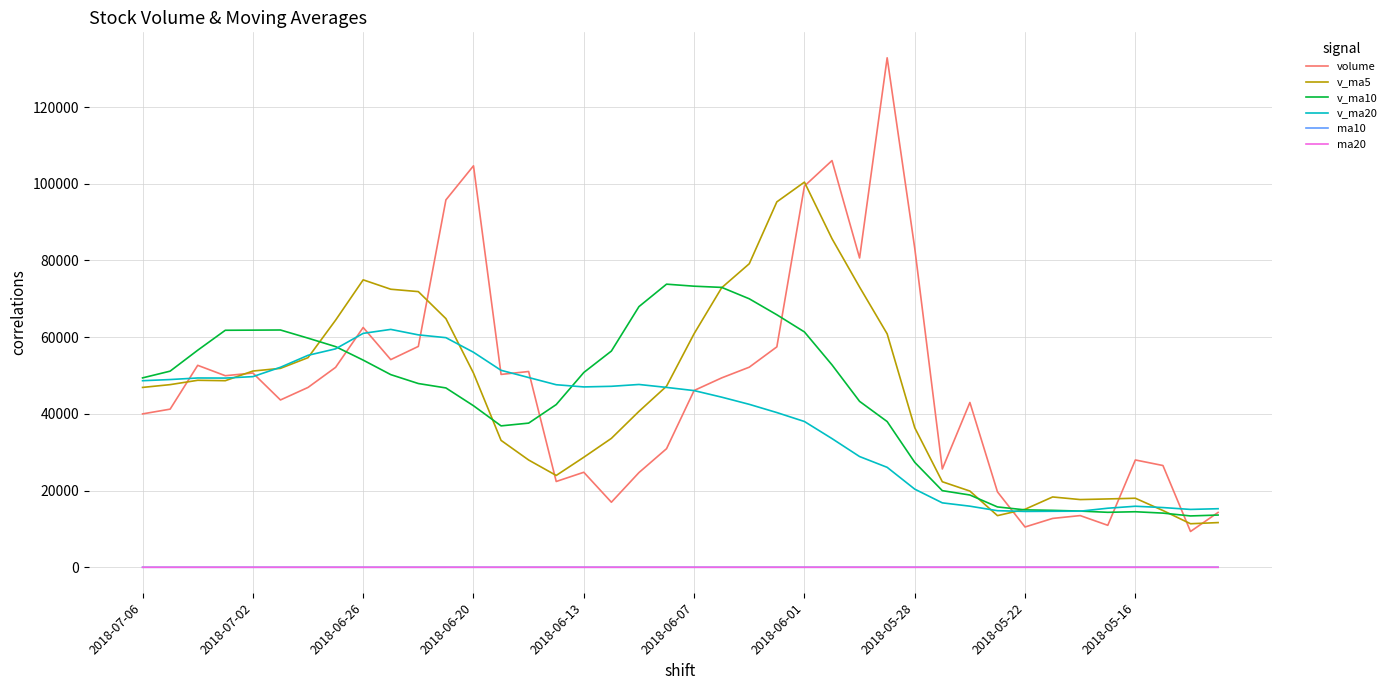

How many lines are shown in the chart?

6